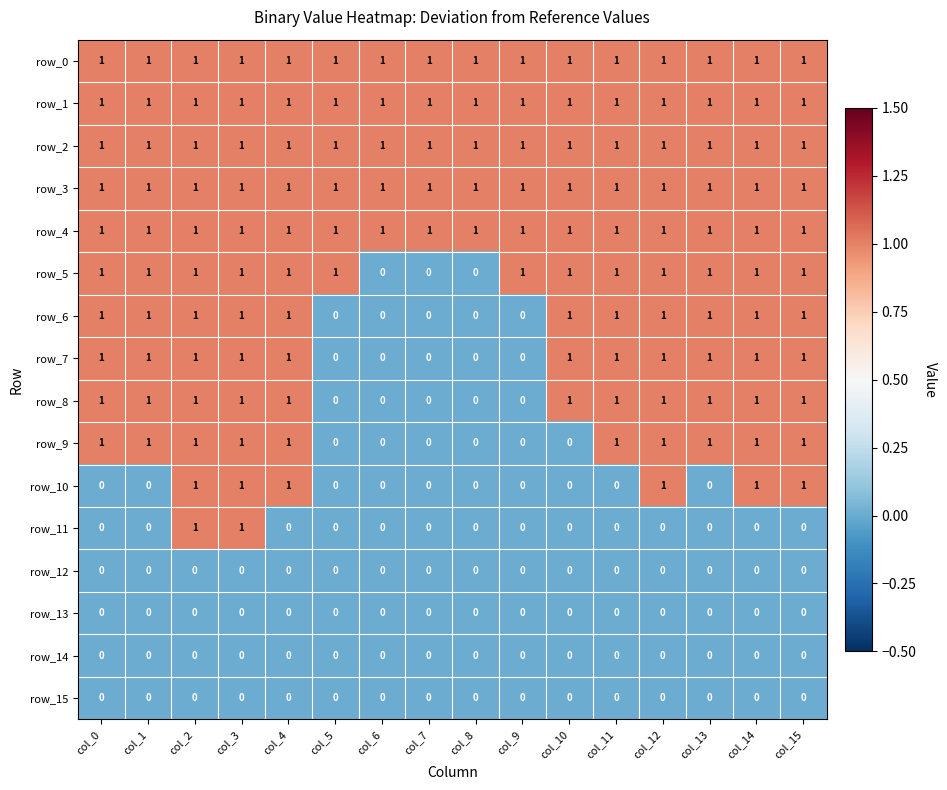

Reading left to right, transcribe all the data shown in this chart.

row_0: col_0=1	col_1=1	col_2=1	col_3=1	col_4=1	col_5=1	col_6=1	col_7=1	col_8=1	col_9=1	col_10=1	col_11=1	col_12=1	col_13=1	col_14=1	col_15=1
row_1: col_0=1	col_1=1	col_2=1	col_3=1	col_4=1	col_5=1	col_6=1	col_7=1	col_8=1	col_9=1	col_10=1	col_11=1	col_12=1	col_13=1	col_14=1	col_15=1
row_2: col_0=1	col_1=1	col_2=1	col_3=1	col_4=1	col_5=1	col_6=1	col_7=1	col_8=1	col_9=1	col_10=1	col_11=1	col_12=1	col_13=1	col_14=1	col_15=1
row_3: col_0=1	col_1=1	col_2=1	col_3=1	col_4=1	col_5=1	col_6=1	col_7=1	col_8=1	col_9=1	col_10=1	col_11=1	col_12=1	col_13=1	col_14=1	col_15=1
row_4: col_0=1	col_1=1	col_2=1	col_3=1	col_4=1	col_5=1	col_6=1	col_7=1	col_8=1	col_9=1	col_10=1	col_11=1	col_12=1	col_13=1	col_14=1	col_15=1
row_5: col_0=1	col_1=1	col_2=1	col_3=1	col_4=1	col_5=1	col_6=0	col_7=0	col_8=0	col_9=1	col_10=1	col_11=1	col_12=1	col_13=1	col_14=1	col_15=1
row_6: col_0=1	col_1=1	col_2=1	col_3=1	col_4=1	col_5=0	col_6=0	col_7=0	col_8=0	col_9=0	col_10=1	col_11=1	col_12=1	col_13=1	col_14=1	col_15=1
row_7: col_0=1	col_1=1	col_2=1	col_3=1	col_4=1	col_5=0	col_6=0	col_7=0	col_8=0	col_9=0	col_10=1	col_11=1	col_12=1	col_13=1	col_14=1	col_15=1
row_8: col_0=1	col_1=1	col_2=1	col_3=1	col_4=1	col_5=0	col_6=0	col_7=0	col_8=0	col_9=0	col_10=1	col_11=1	col_12=1	col_13=1	col_14=1	col_15=1
row_9: col_0=1	col_1=1	col_2=1	col_3=1	col_4=1	col_5=0	col_6=0	col_7=0	col_8=0	col_9=0	col_10=0	col_11=1	col_12=1	col_13=1	col_14=1	col_15=1
row_10: col_0=0	col_1=0	col_2=1	col_3=1	col_4=1	col_5=0	col_6=0	col_7=0	col_8=0	col_9=0	col_10=0	col_11=0	col_12=1	col_13=0	col_14=1	col_15=1
row_11: col_0=0	col_1=0	col_2=1	col_3=1	col_4=0	col_5=0	col_6=0	col_7=0	col_8=0	col_9=0	col_10=0	col_11=0	col_12=0	col_13=0	col_14=0	col_15=0
row_12: col_0=0	col_1=0	col_2=0	col_3=0	col_4=0	col_5=0	col_6=0	col_7=0	col_8=0	col_9=0	col_10=0	col_11=0	col_12=0	col_13=0	col_14=0	col_15=0
row_13: col_0=0	col_1=0	col_2=0	col_3=0	col_4=0	col_5=0	col_6=0	col_7=0	col_8=0	col_9=0	col_10=0	col_11=0	col_12=0	col_13=0	col_14=0	col_15=0
row_14: col_0=0	col_1=0	col_2=0	col_3=0	col_4=0	col_5=0	col_6=0	col_7=0	col_8=0	col_9=0	col_10=0	col_11=0	col_12=0	col_13=0	col_14=0	col_15=0
row_15: col_0=0	col_1=0	col_2=0	col_3=0	col_4=0	col_5=0	col_6=0	col_7=0	col_8=0	col_9=0	col_10=0	col_11=0	col_12=0	col_13=0	col_14=0	col_15=0